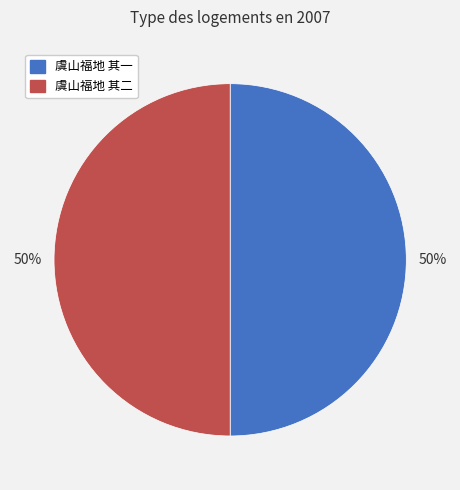

To the nearest percent, what portion does 虞山福地 其二 represent?

50%